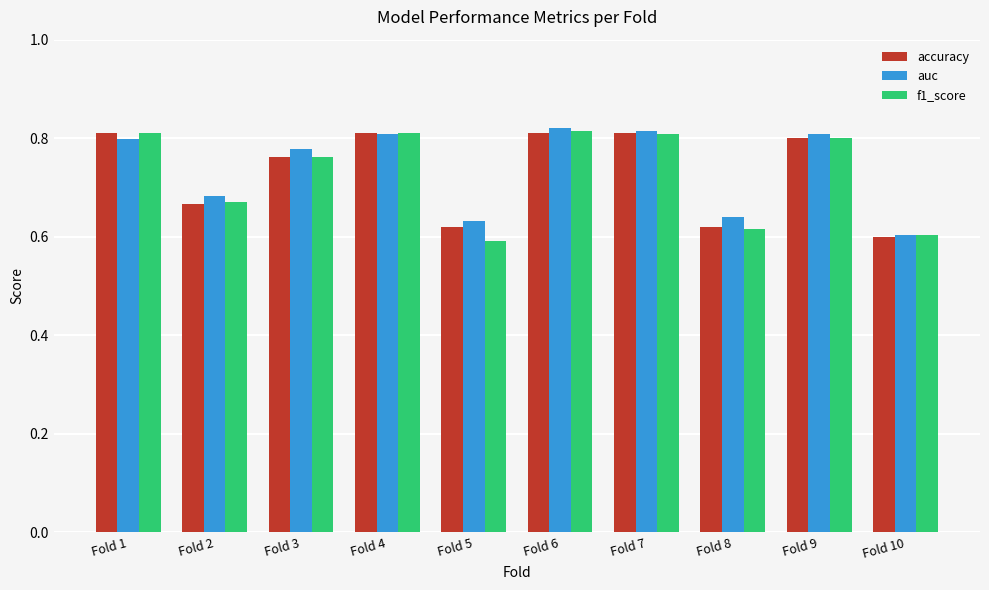

Are the bars horizontal?

No